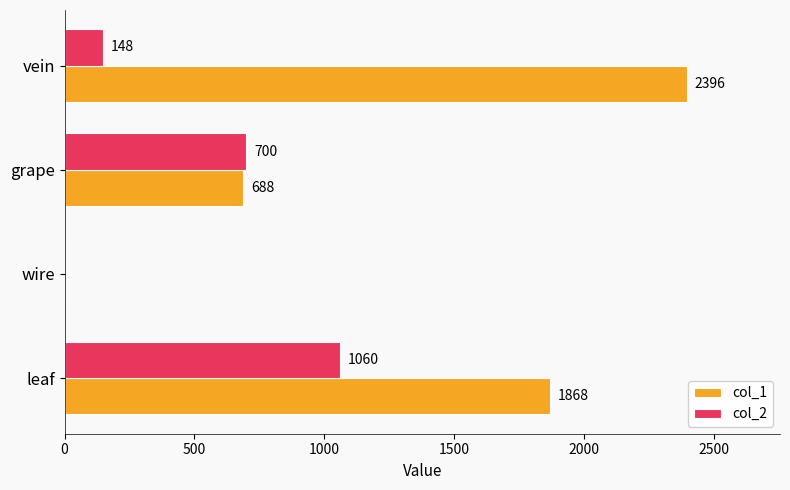

What is the maximum value for col_2?

1060